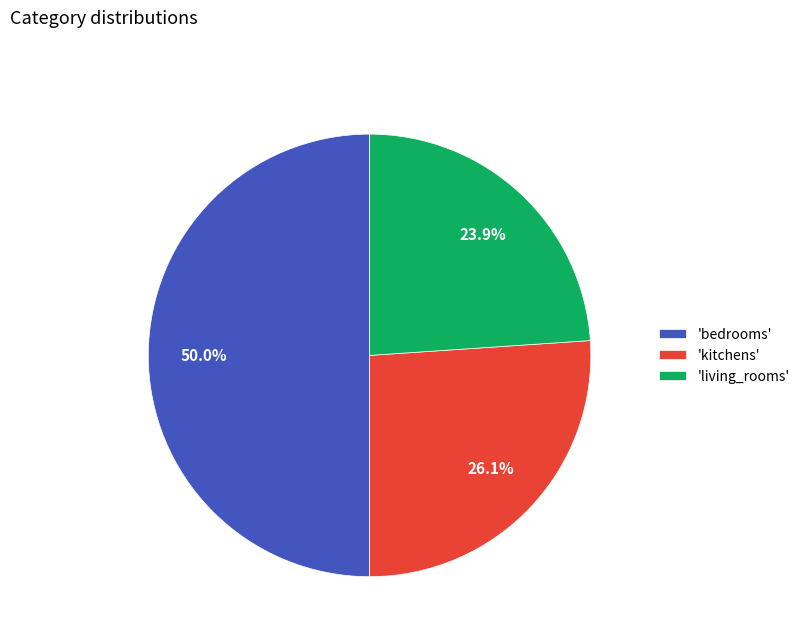

Do 'bedrooms' and 'living_rooms' together represent more than half of the pie?

Yes